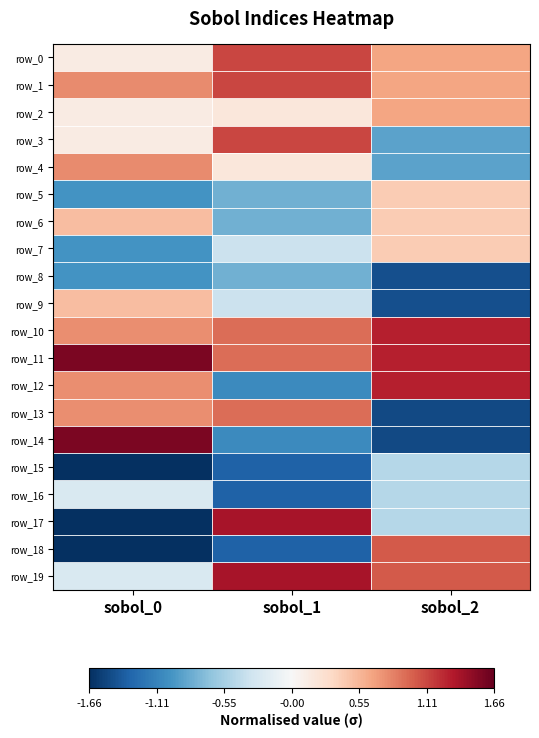

Reading right to left, transcribe all the data shown in this chart.

row_0: 0.7	1.1	0.1
row_1: 0.7	1.1	0.8
row_2: 0.7	0.2	0.1
row_3: -0.9	1.1	0.1
row_4: -0.9	0.2	0.8
row_5: 0.4	-0.8	-1.0
row_6: 0.4	-0.8	0.5
row_7: 0.4	-0.4	-1.0
row_8: -1.5	-0.8	-1.0
row_9: -1.5	-0.4	0.5
row_10: 1.3	0.9	0.8
row_11: 1.3	0.9	1.6
row_12: 1.3	-1.1	0.8
row_13: -1.5	0.9	0.8
row_14: -1.5	-1.1	1.6
row_15: -0.5	-1.4	-1.7
row_16: -0.5	-1.4	-0.2
row_17: -0.5	1.4	-1.7
row_18: 1.0	-1.4	-1.7
row_19: 1.0	1.4	-0.2